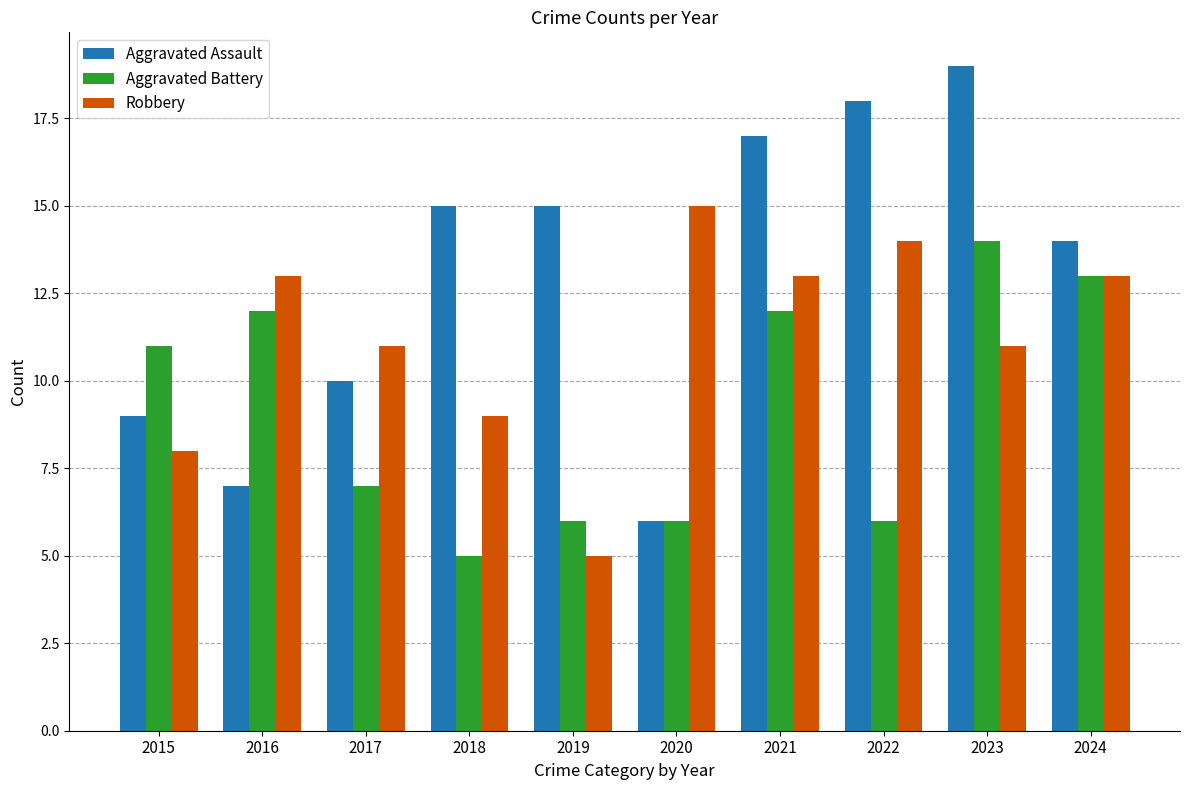

Between 2015 and 2021, which series saw the biggest shift?

Aggravated Assault